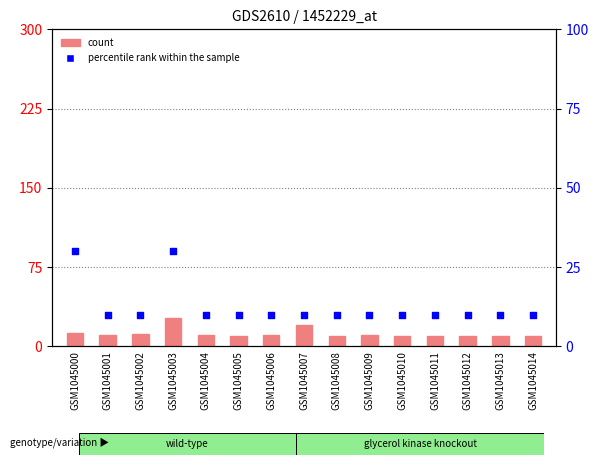

Which series reaches the minimum Y coordinate?

count